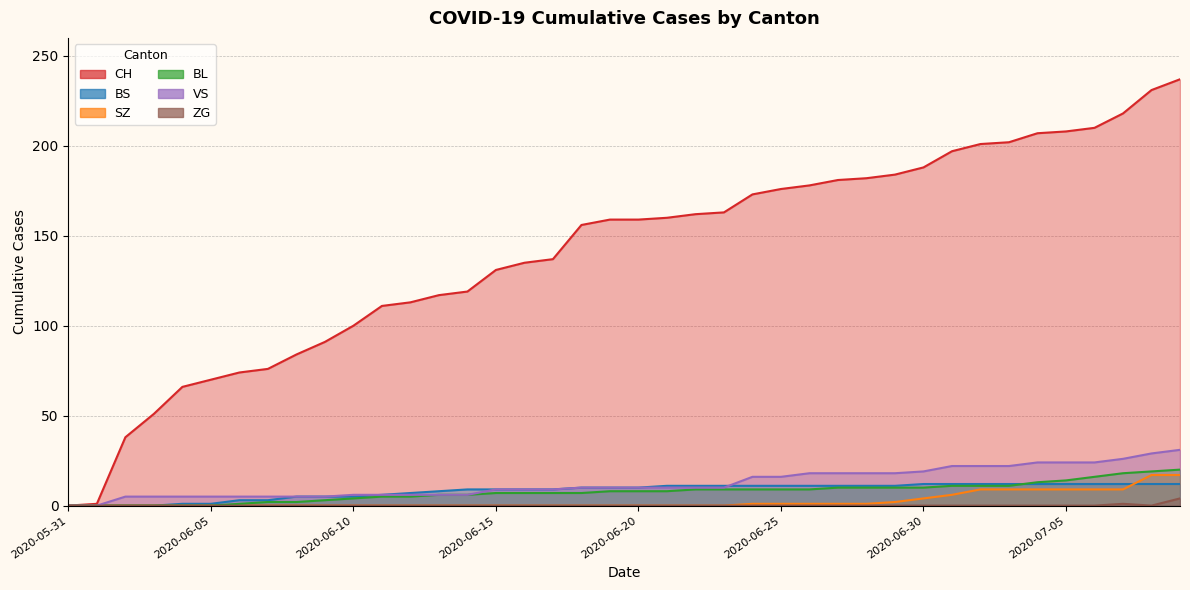

The value of ZG at 2020-06-07 is 2. True or false?

False